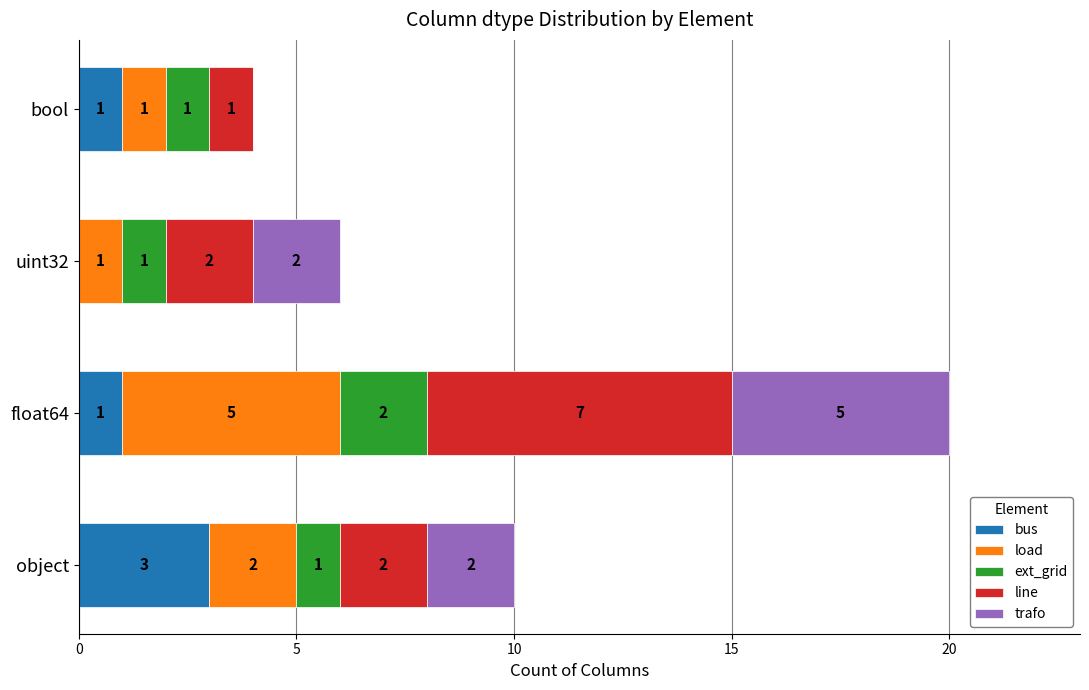

Which category has the highest value in the bus series?

object